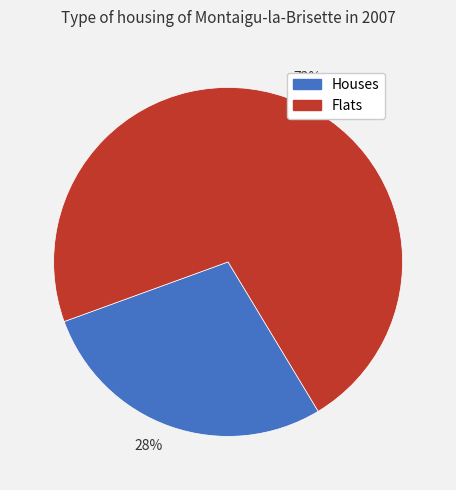

Which slice is the largest?

72%